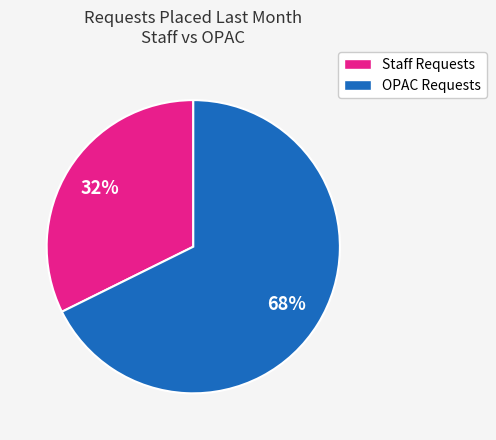

To the nearest percent, what is the average slice percentage?

50%